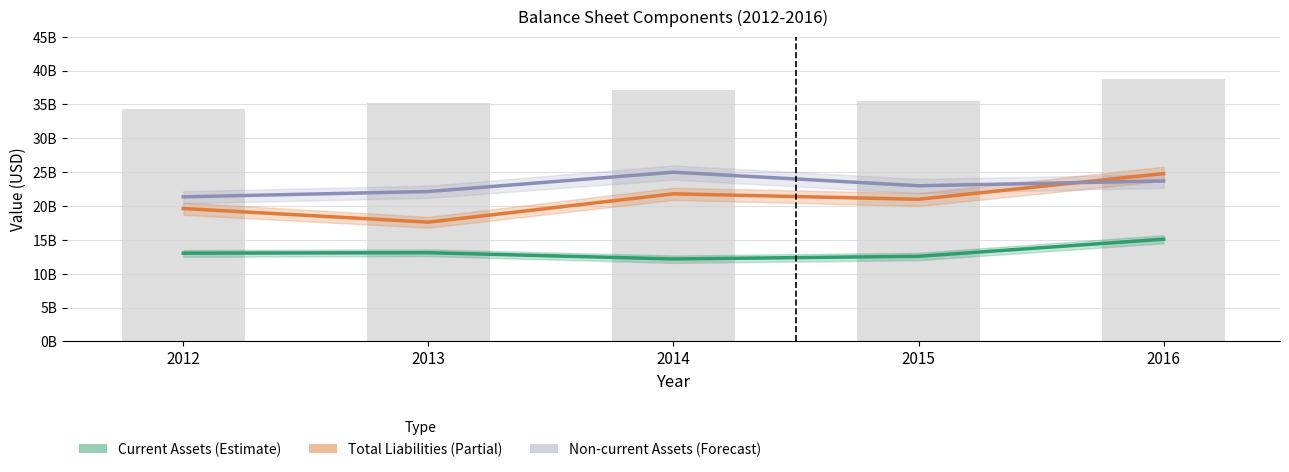

What is the difference between the highest and lowest values at 2014?

12.8